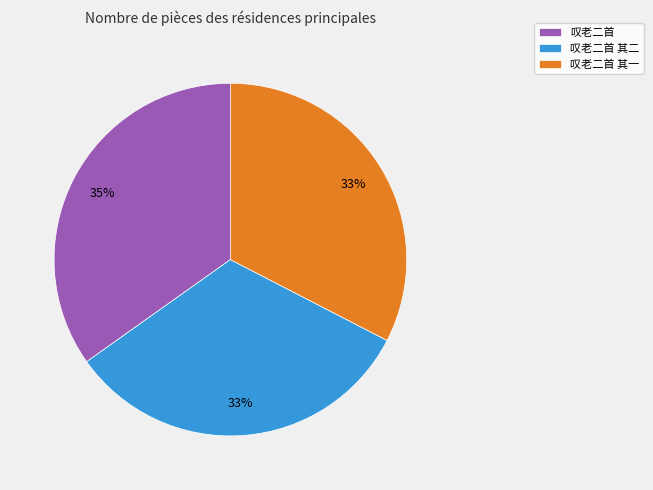

Combined, do 叹老二首 and 叹老二首 其一 account for over 50%?

Yes